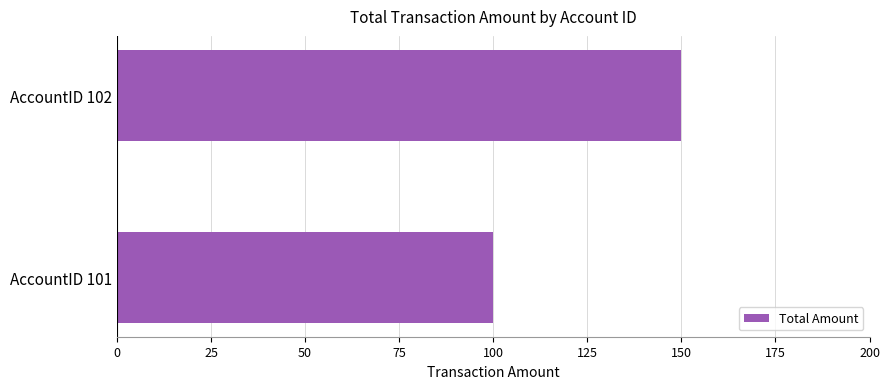

What is the ratio of the value at AccountID 101 to the value at AccountID 102?

0.7